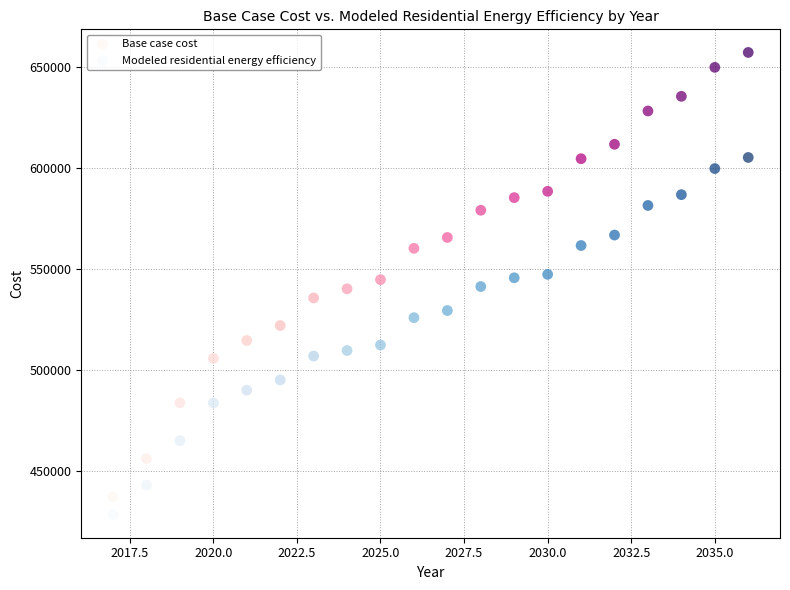

What is the X range (max minus min) for the scatter plot?

19.0